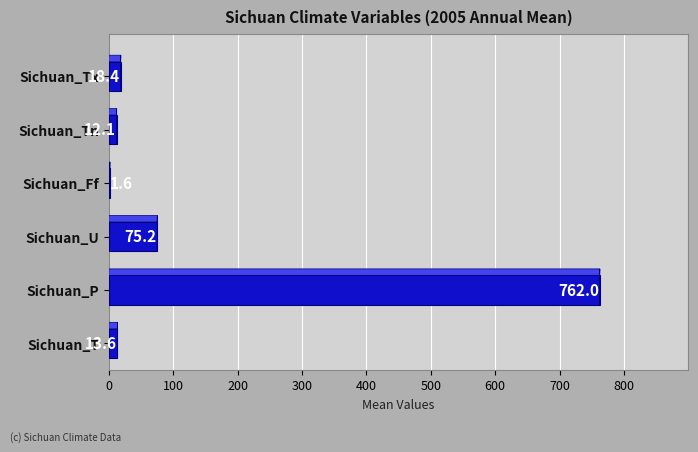

The chart shows a value of 18.4 at Sichuan_Tx. True or false?

True